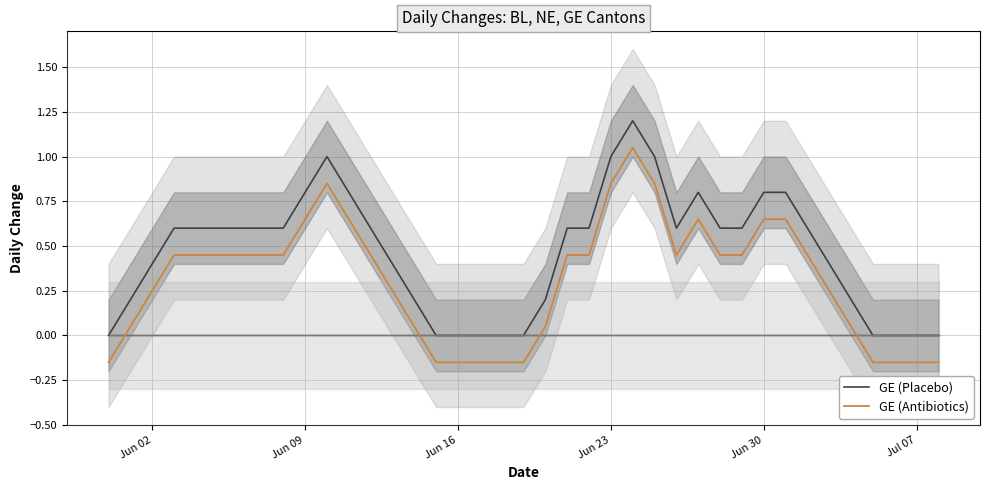

True or false: GE (Placebo) and GE (Antibiotics) intersect in this chart.

False